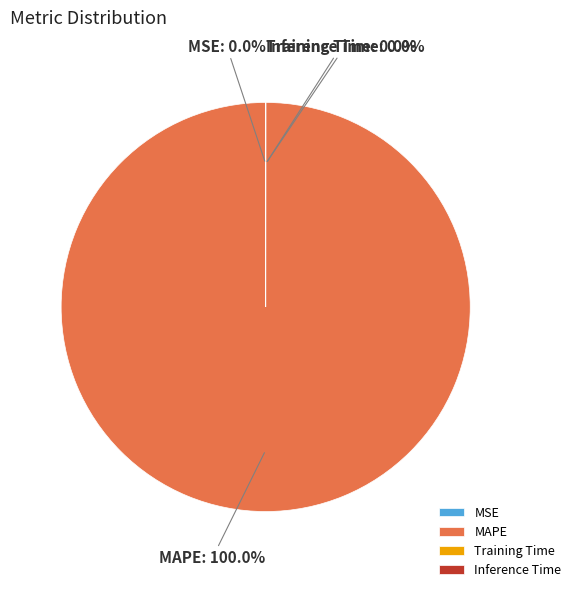

Is there a majority slice in this chart?

Yes